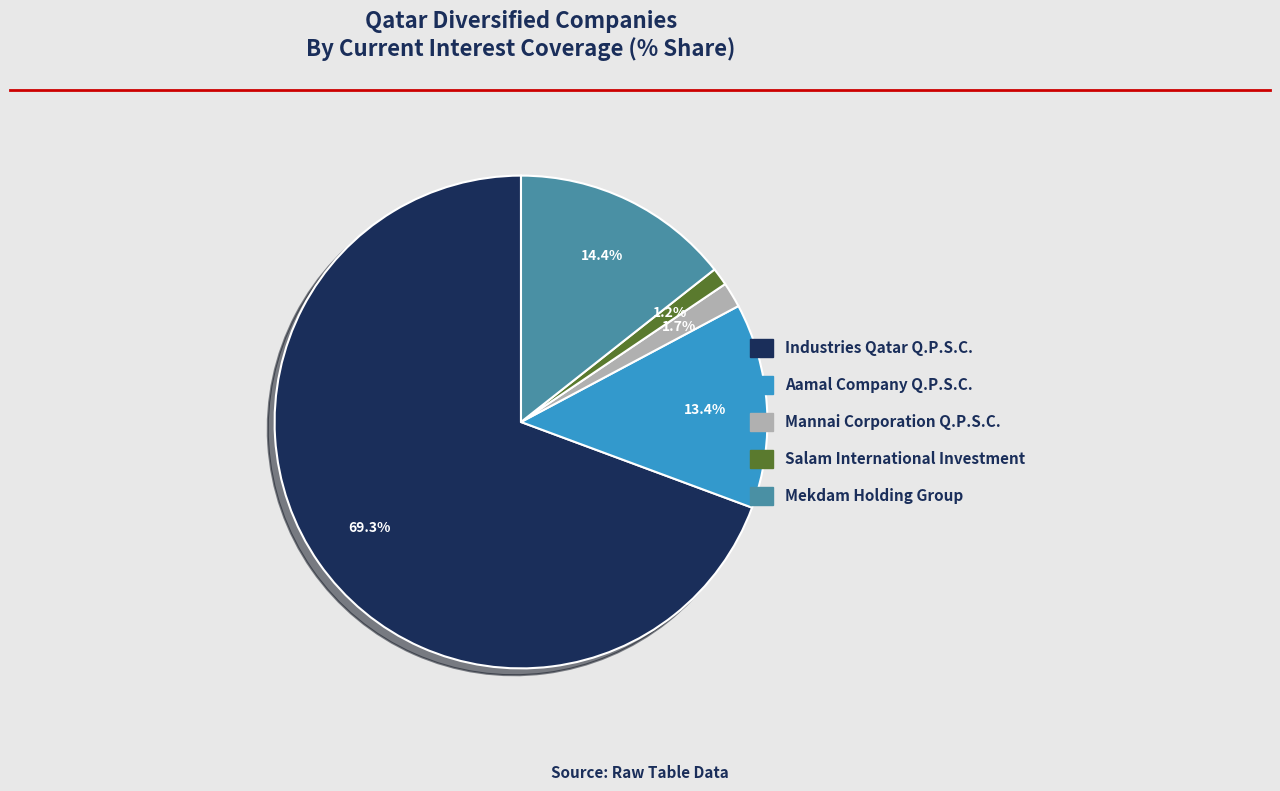

Between Salam International Investment and Industries Qatar Q.P.S.C., which is larger?

Industries Qatar Q.P.S.C.